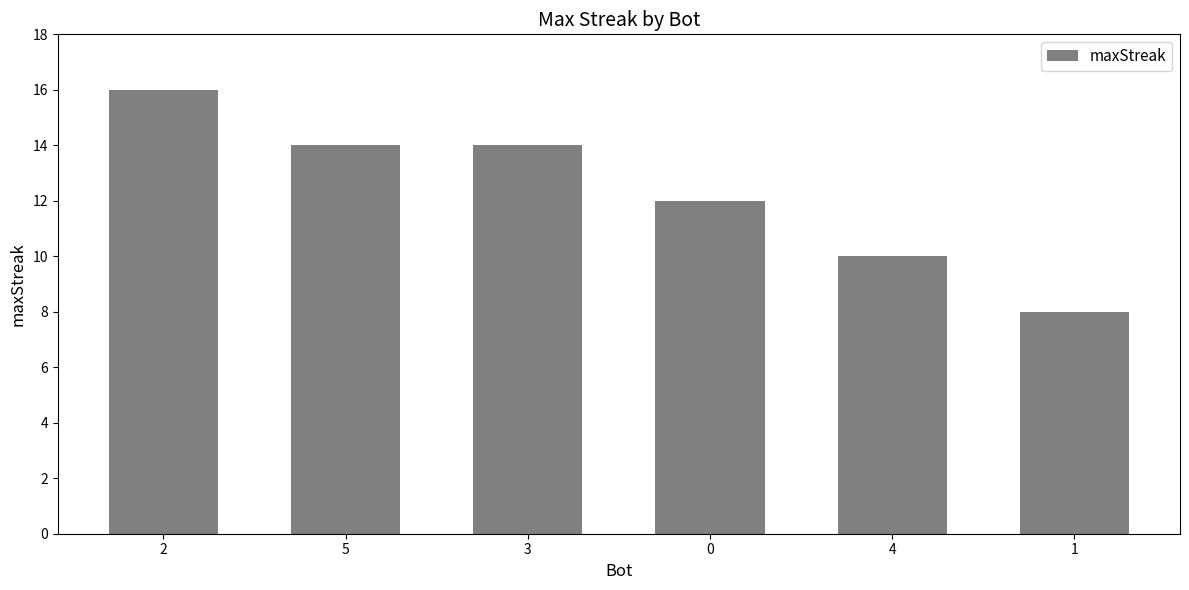

Approximately how many times larger is the value at 5 compared to 0?

1.2